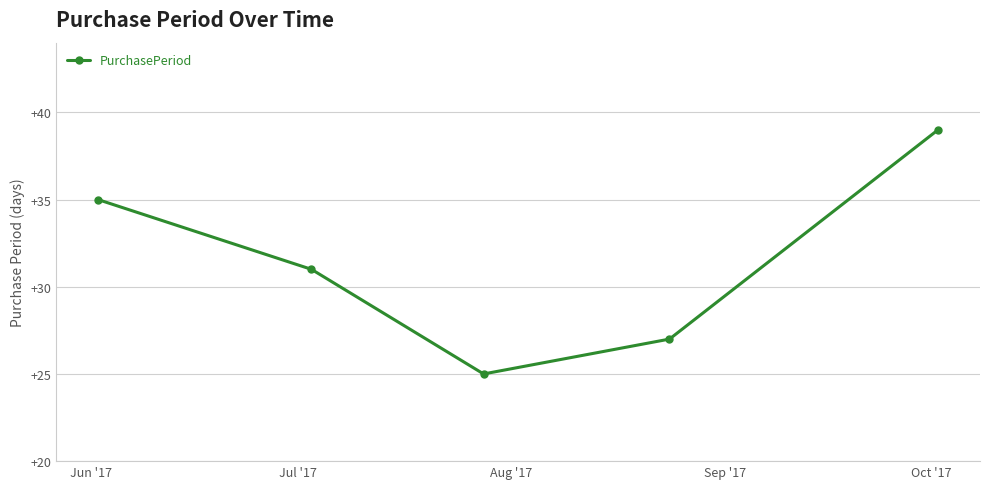

What is the difference between the maximum and minimum values?

14